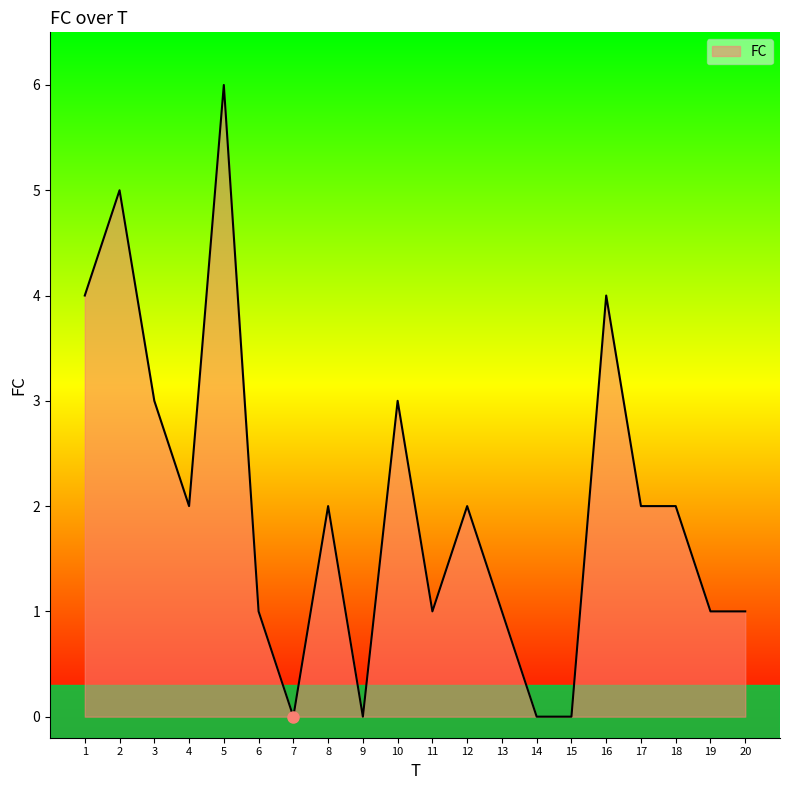

Which category has the highest value across all series?

5